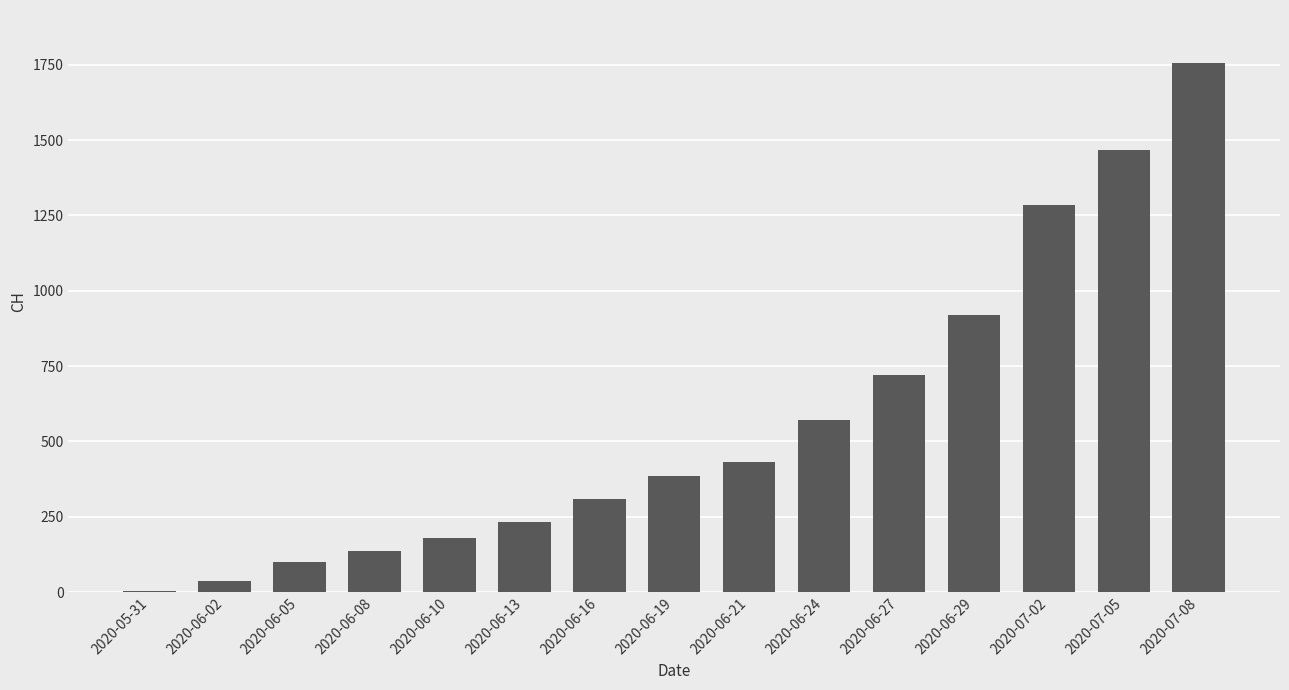

Which has a higher value, 2020-06-16 or 2020-05-31?

2020-06-16